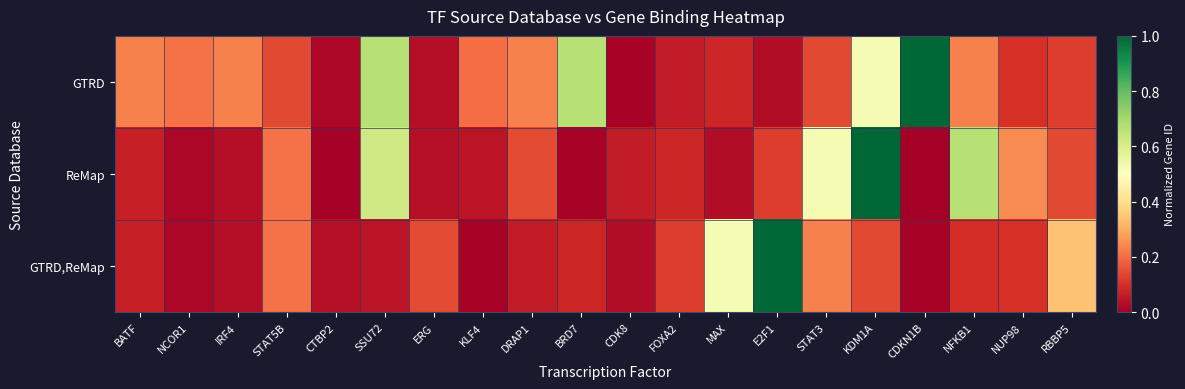

At NCOR1, list the series in order from smallest to largest.

ReMap, GTRD,ReMap, GTRD